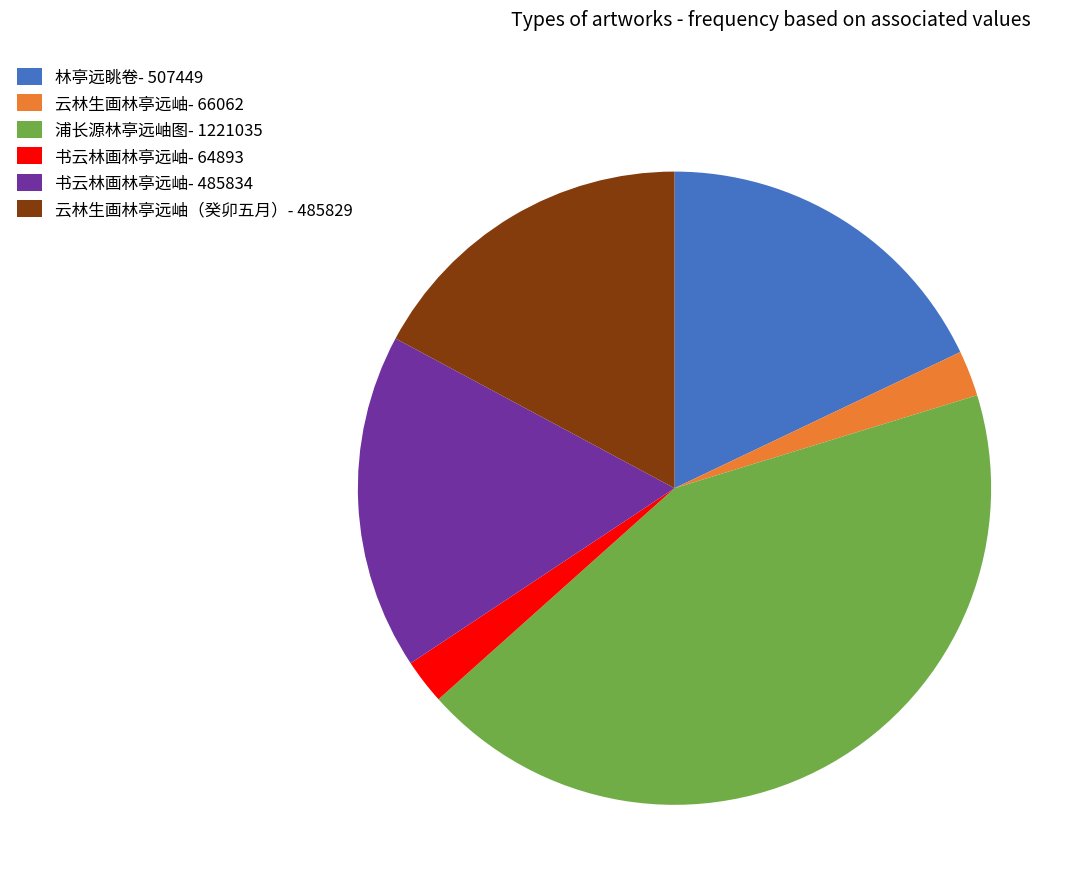

Do 书云林画林亭远岫- 485834 and 云林生画林亭远岫（癸卯五月）- 485829 together represent more than half of the pie?

No